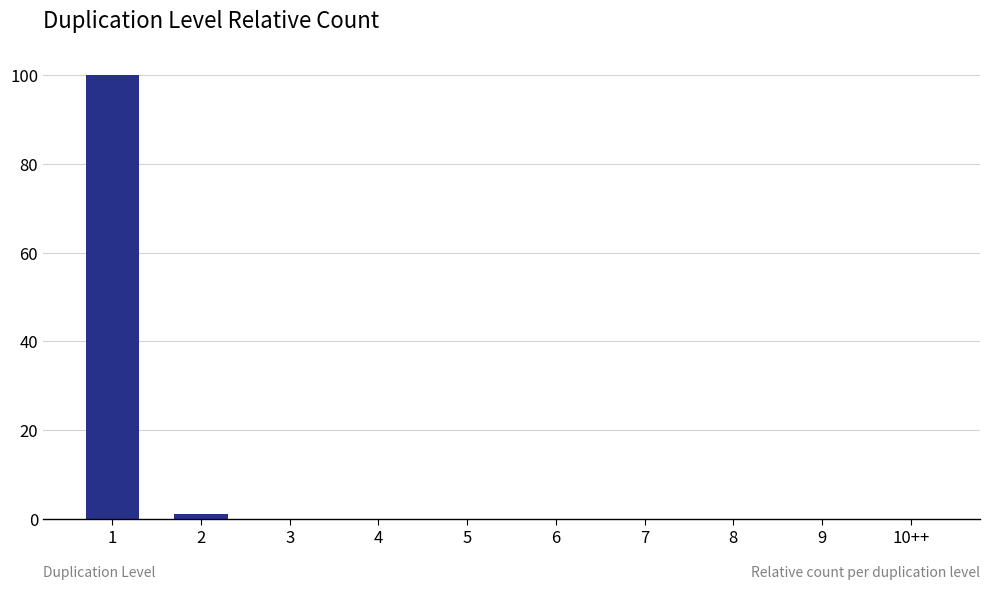

True or false: the data shows 66.3 at 5.

False